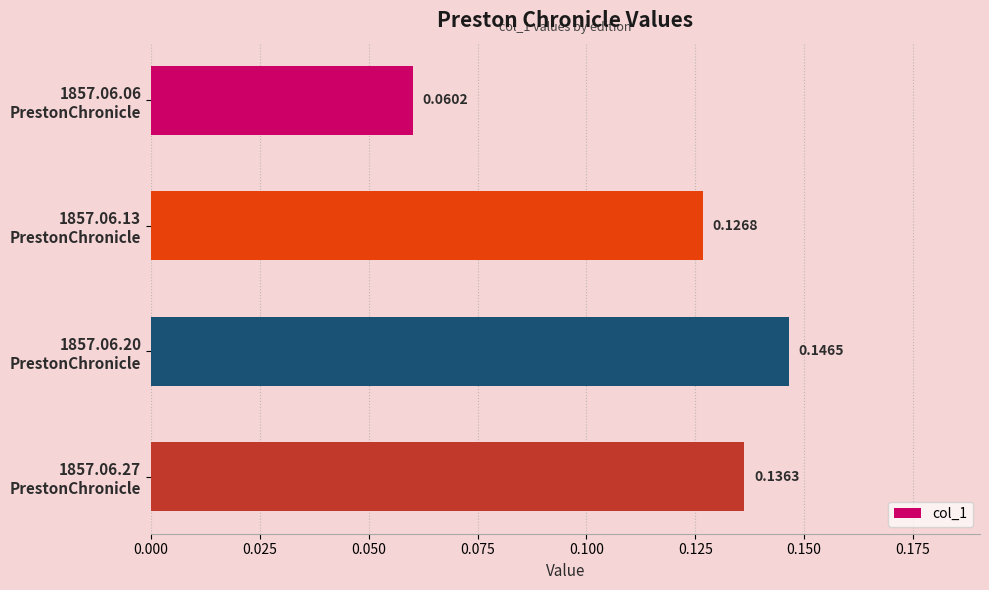

Does the chart contain any negative values?

No